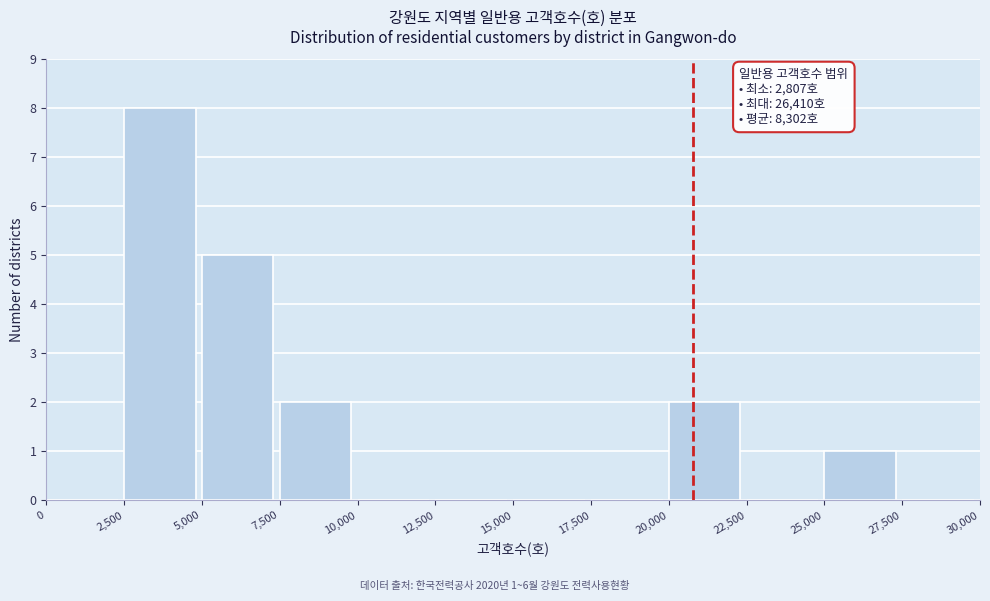

Over which range of the x-axis is the bar tallest?

2,500 to 5,000